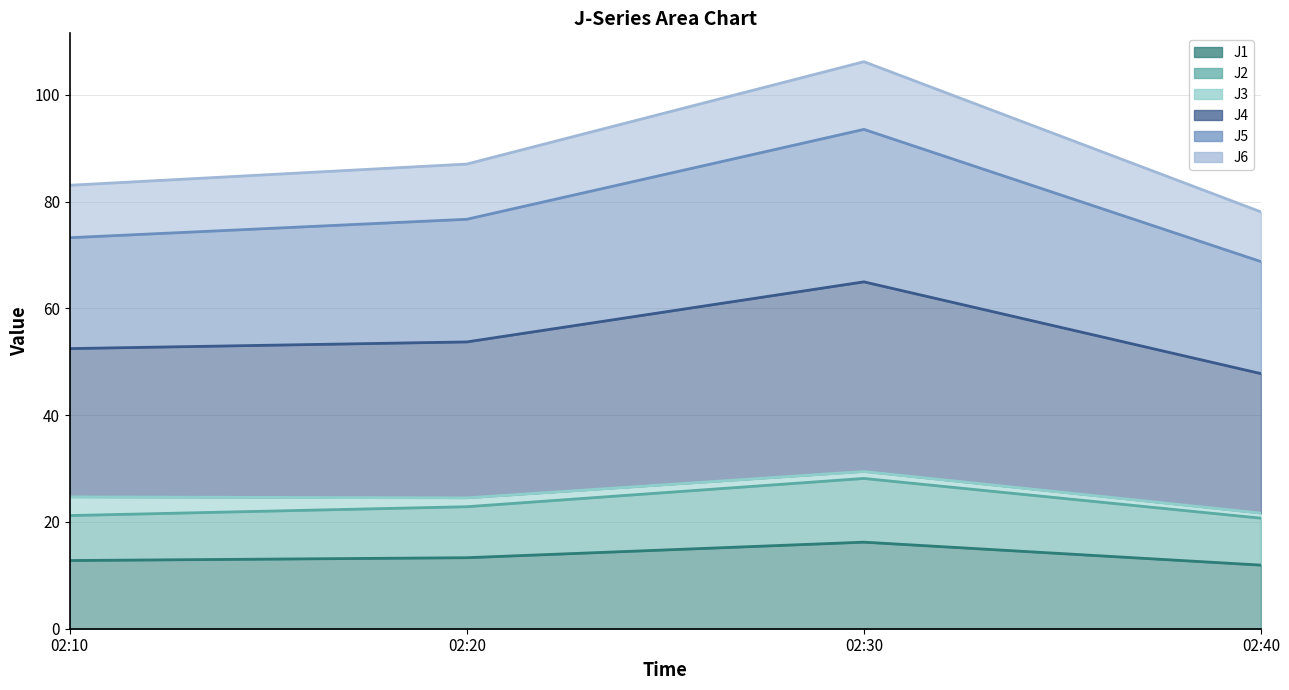

True or false: J1 and J6 intersect in this chart.

False